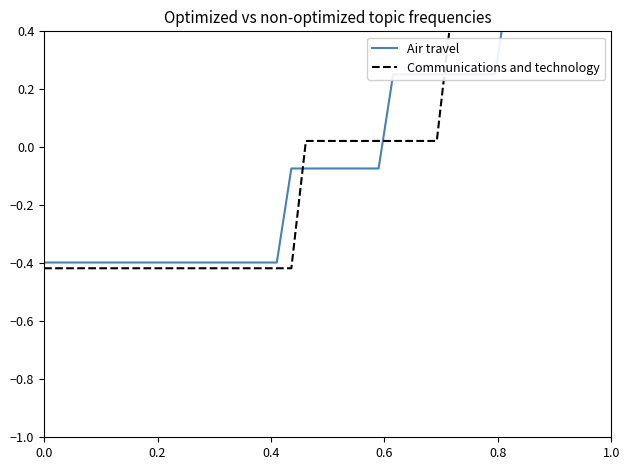

What position from the right is 0.4?

38